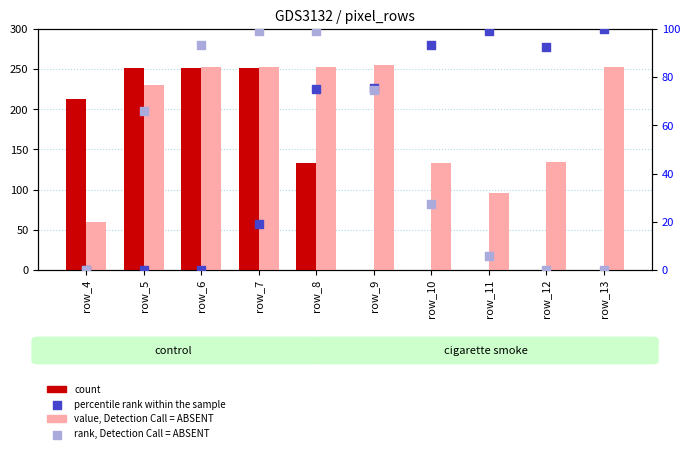

At which category is the sum across all series the highest?

row_7